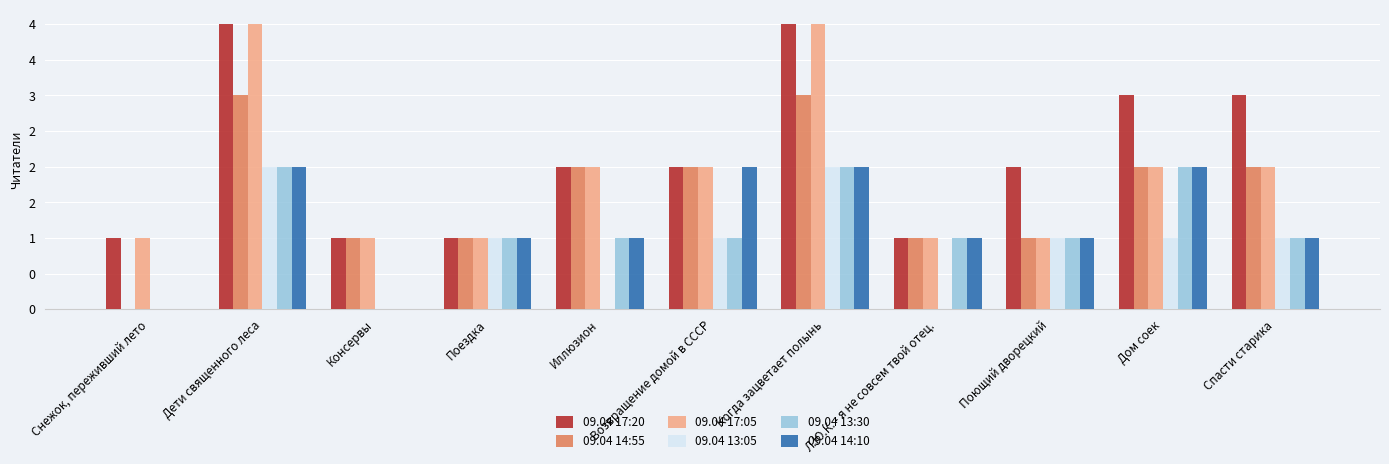

Is the value of 09.04 17:20 at Снежок, переживший лето greater than the value of 09.04 17:05 at Консервы?

No